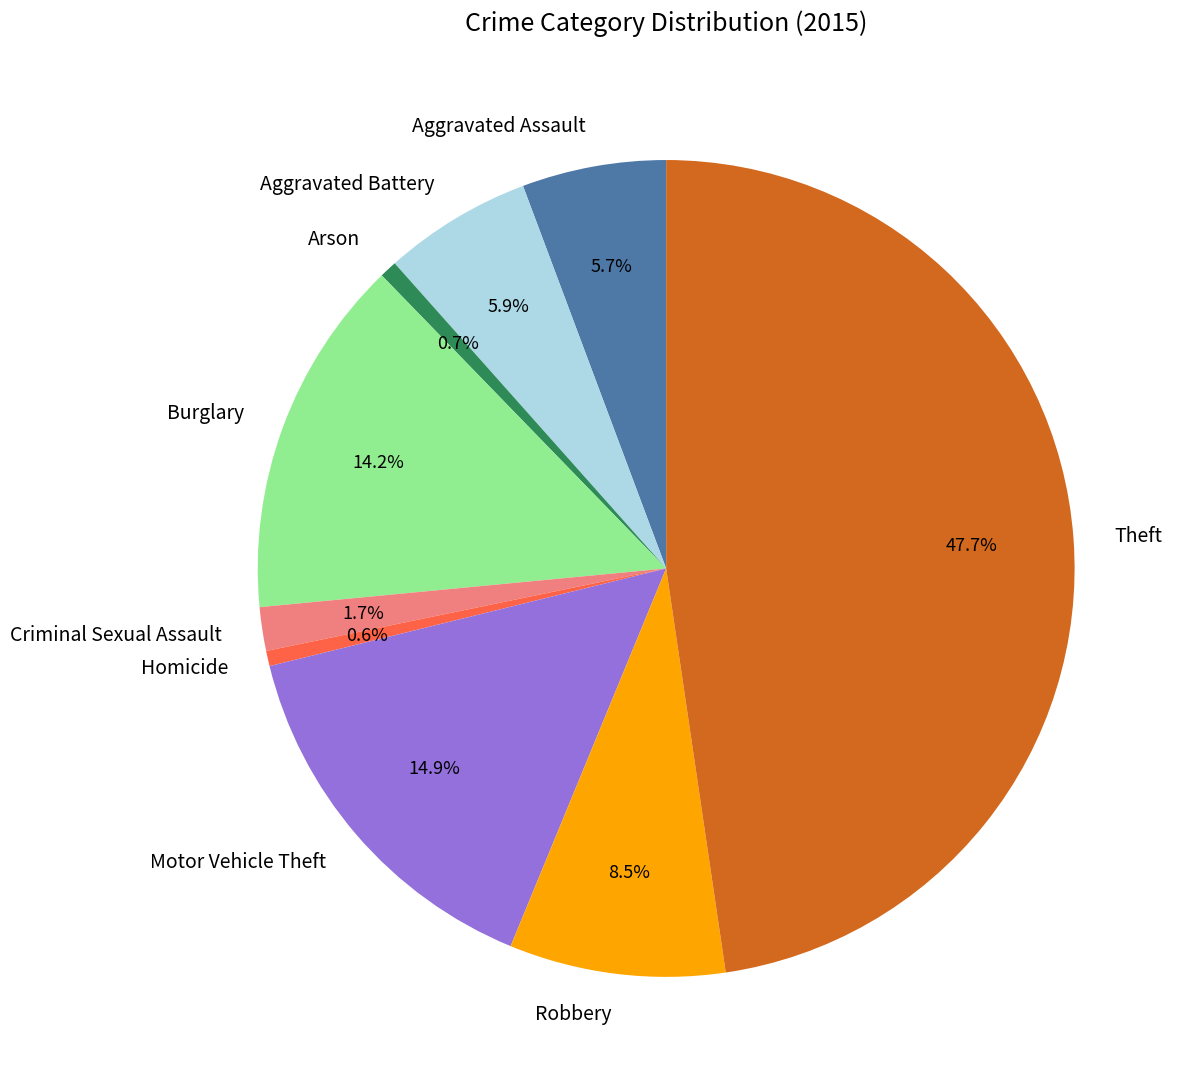

To the nearest percent, what portion does Criminal Sexual Assault represent?

2%